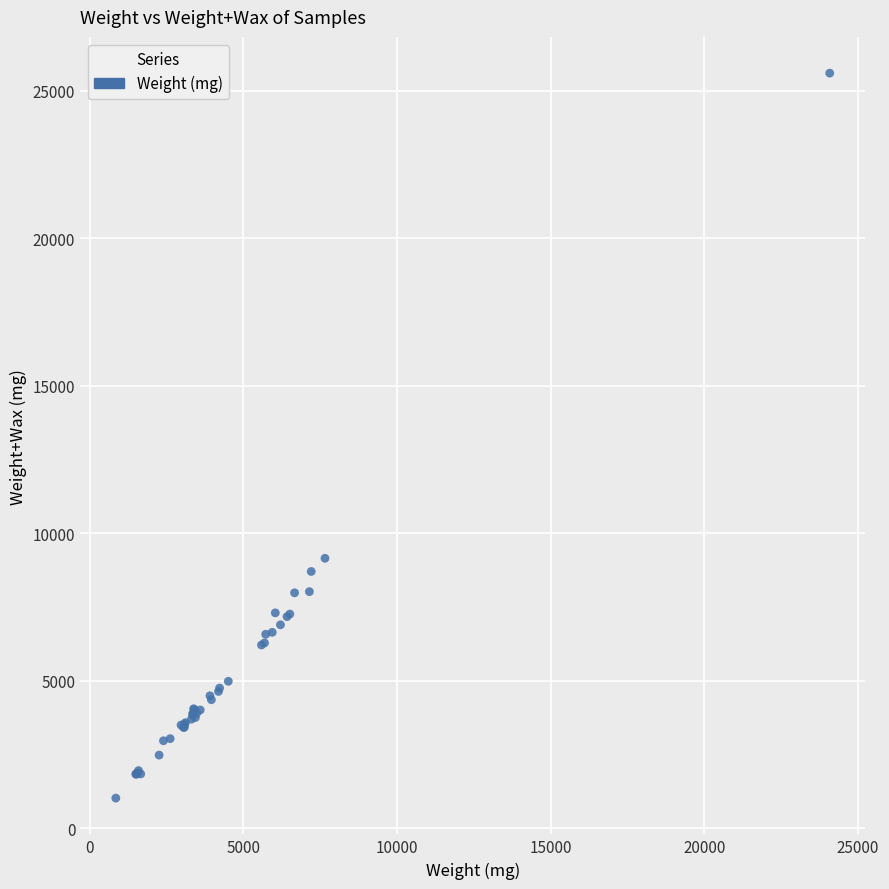

What Y value in the scatter plot is closest to 13308?

9151.0